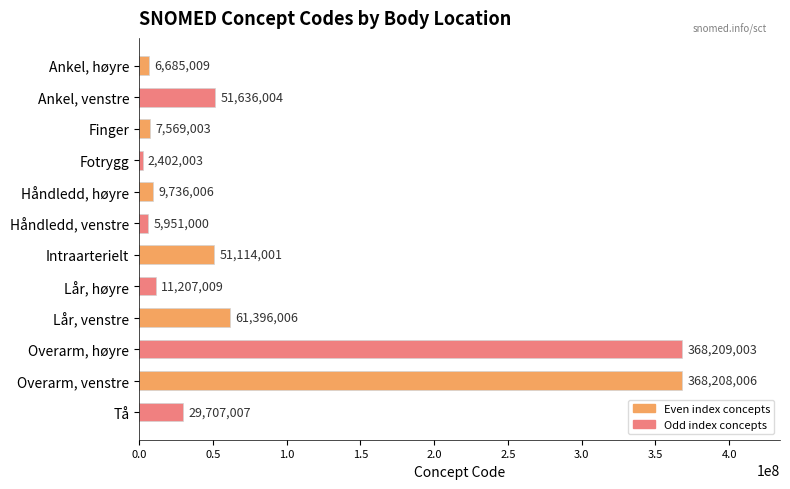

Rank the categories by value from lowest to highest.

Fotrygg, Håndledd, venstre, Ankel, høyre, Finger, Håndledd, høyre, Lår, høyre, Tå, Intraarterielt, Ankel, venstre, Lår, venstre, Overarm, venstre, Overarm, høyre